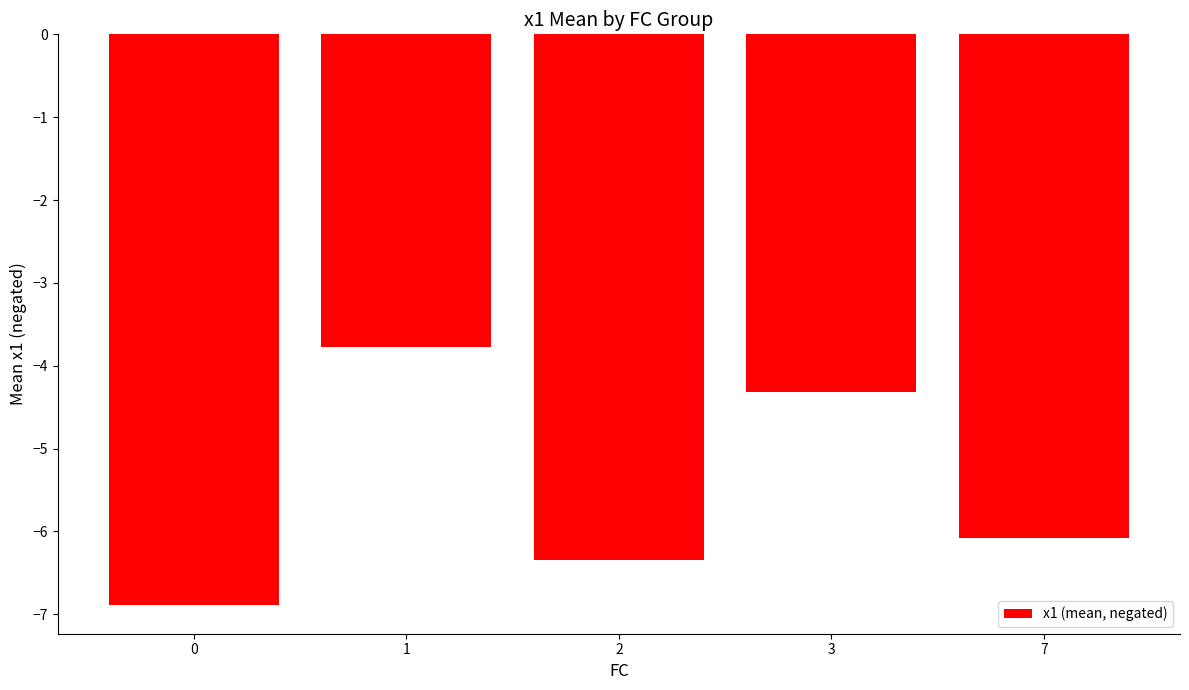

Which label corresponds to the largest value in the chart?

1